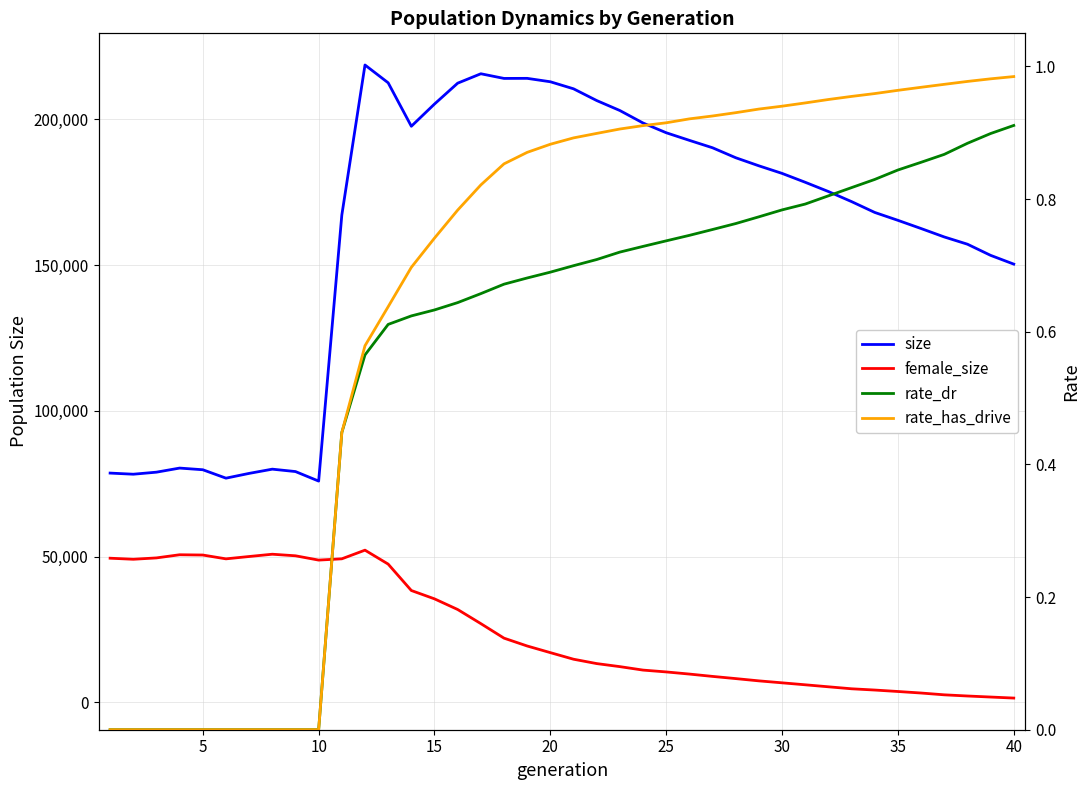

Reading left to right, what are all the values shown in this chart?

size: 78655.0	78268.0	78969.0	80372.0	79801.0	76913.0	78550.0	80001.0	79180.0	75910.0	167177.0	218675.0	212565.0	197650.0	205280.0	212436.0	215666.0	214065.0	214089.0	212918.0	210503.0	206475.0	203050.0	198770.0	195427.0	192818.0	190271.0	186854.0	184080.0	181481.0	178432.0	175257.0	171800.0	168085.0	165378.0	162562.0	159674.0	157187.0	153363.0	150351.0
female_size: 49448.0	49085.0	49553.0	50633.0	50541.0	49228.0	50033.0	50816.0	50279.0	48802.0	49241.0	52211.0	47428.0	38366.0	35503.0	31849.0	27002.0	22021.0	19330.0	17050.0	14793.0	13294.0	12249.0	11060.0	10431.0	9698.0	8896.0	8145.0	7365.0	6693.0	6018.0	5330.0	4648.0	4216.0	3719.0	3194.0	2576.0	2174.0	1817.0	1463.0
rate_dr: 0.0	0.0	0.0	0.0	0.0	0.0	0.0	0.0	0.0	0.0	0.4	0.6	0.6	0.6	0.6	0.6	0.7	0.7	0.7	0.7	0.7	0.7	0.7	0.7	0.7	0.7	0.8	0.8	0.8	0.8	0.8	0.8	0.8	0.8	0.8	0.9	0.9	0.9	0.9	0.9
rate_has_drive: 0.0	0.0	0.0	0.0	0.0	0.0	0.0	0.0	0.0	0.0	0.4	0.6	0.6	0.7	0.7	0.8	0.8	0.9	0.9	0.9	0.9	0.9	0.9	0.9	0.9	0.9	0.9	0.9	0.9	0.9	0.9	1.0	1.0	1.0	1.0	1.0	1.0	1.0	1.0	1.0